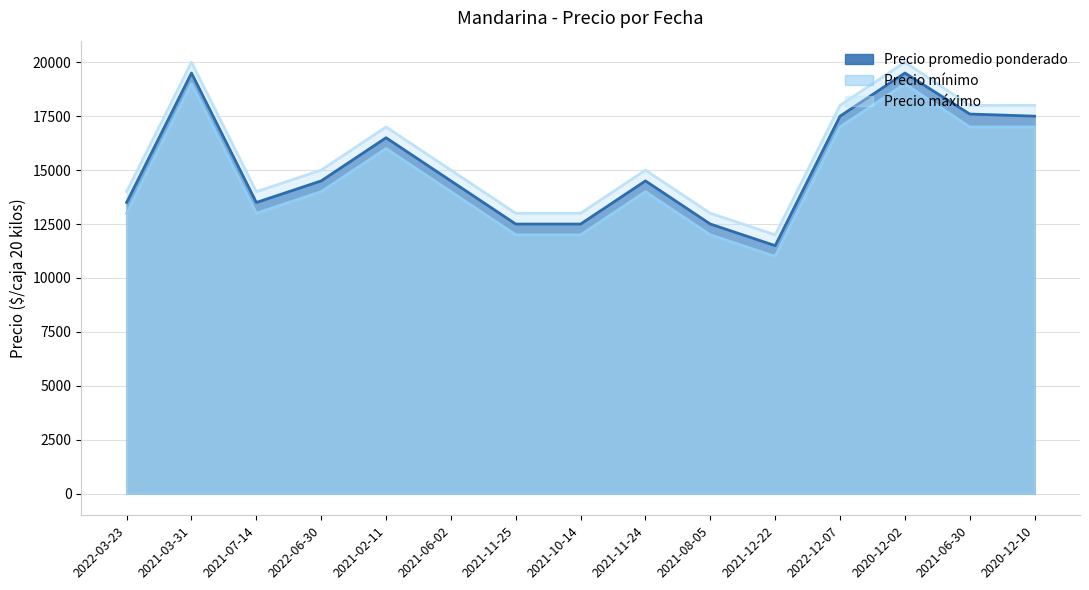

Does the chart display data point markers on the line(s)?

No